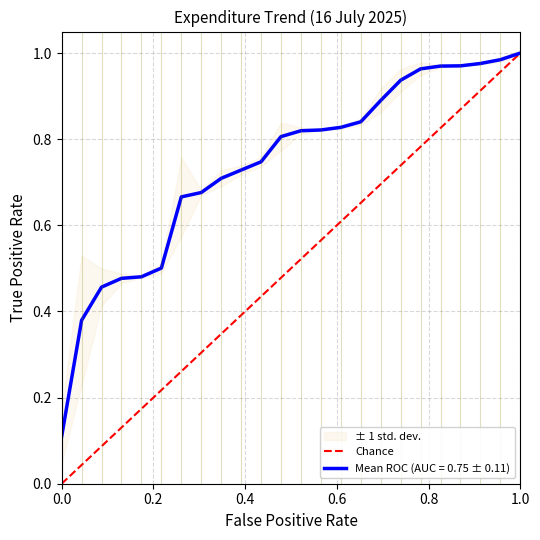

Does the chart have visible grid lines?

Yes